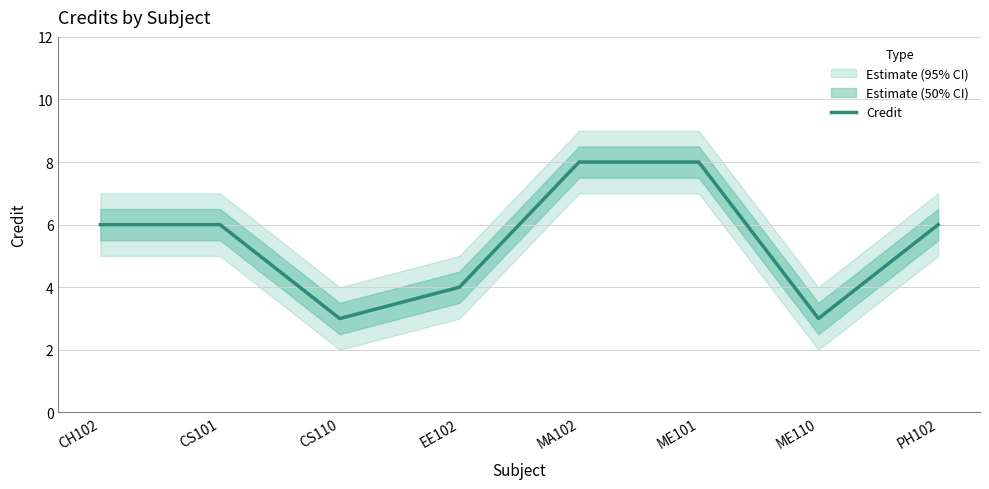

Where is the data nearest to the value 5?

CH102